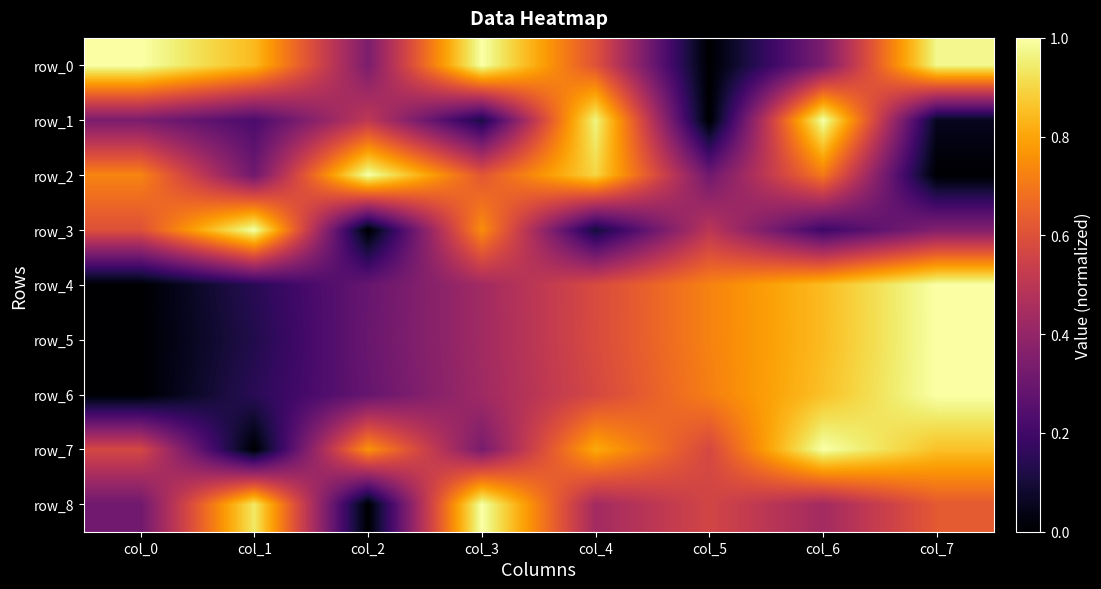

What is the total value across all series at col_4?

5.5